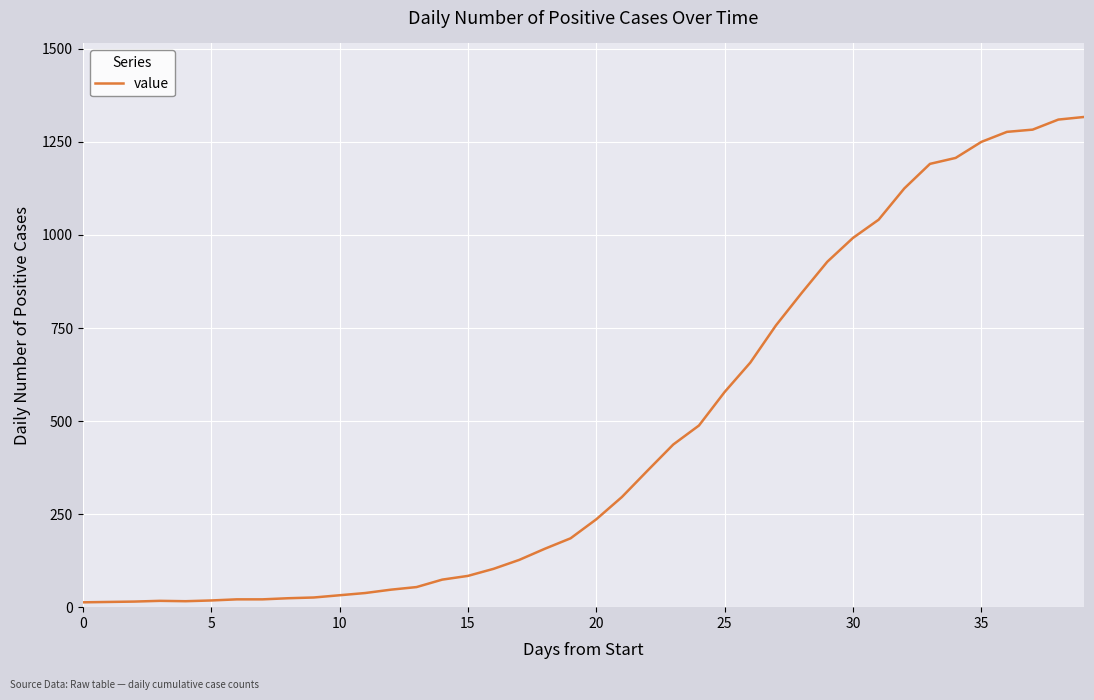

How many distinct data groups are displayed?

1